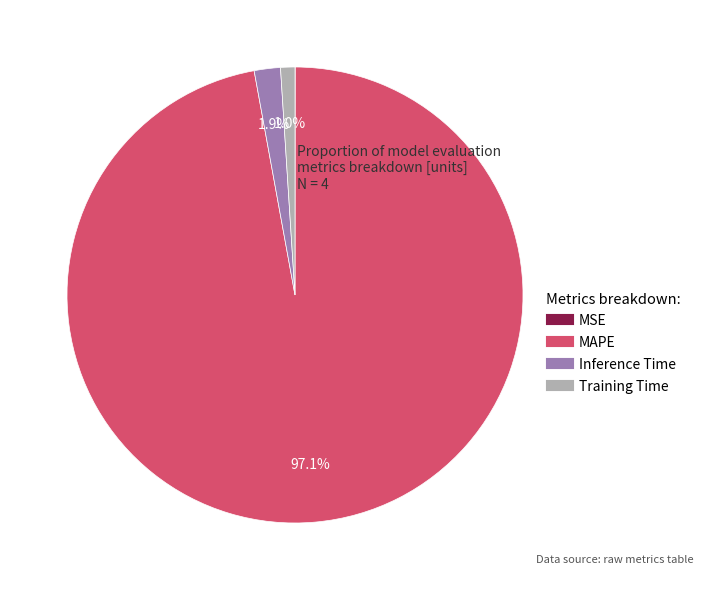

Which category accounts for the majority?

MAPE